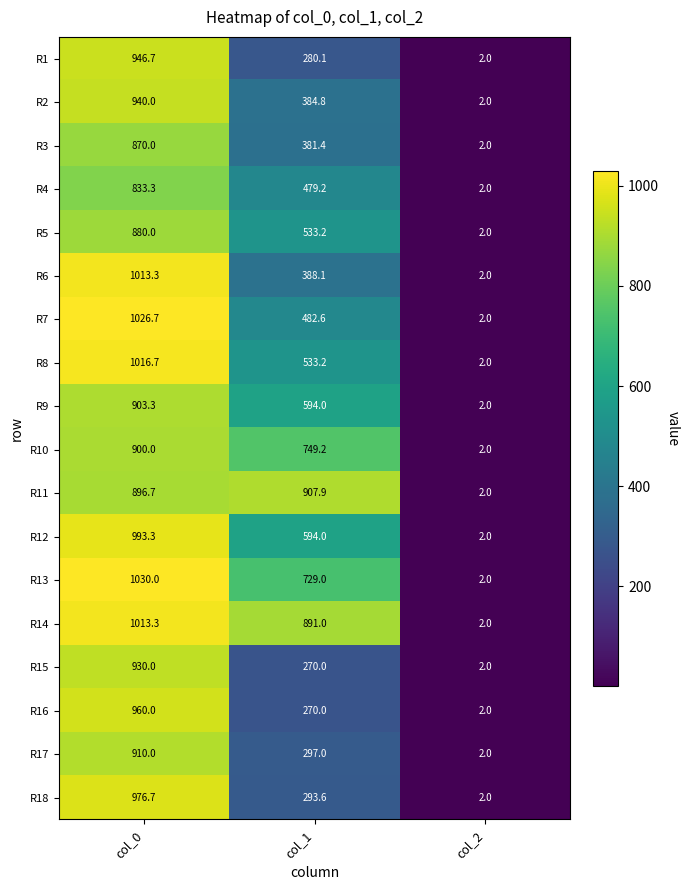

What is the total value across all series at col_1?

9058.3